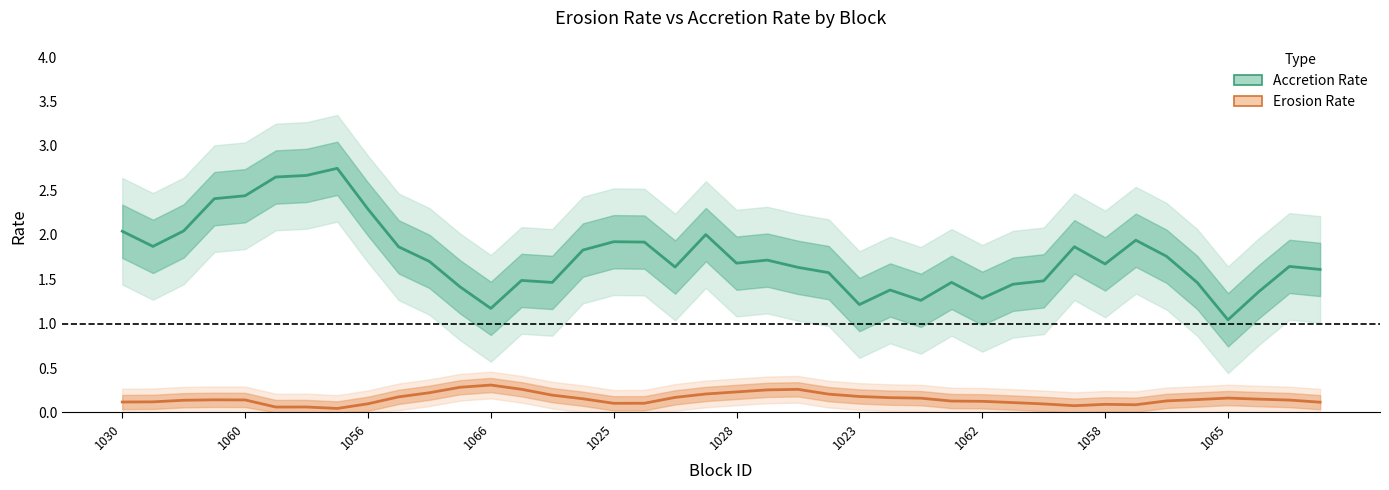

What is the value of the Accretion Rate point at the 7th from the left?

2.7